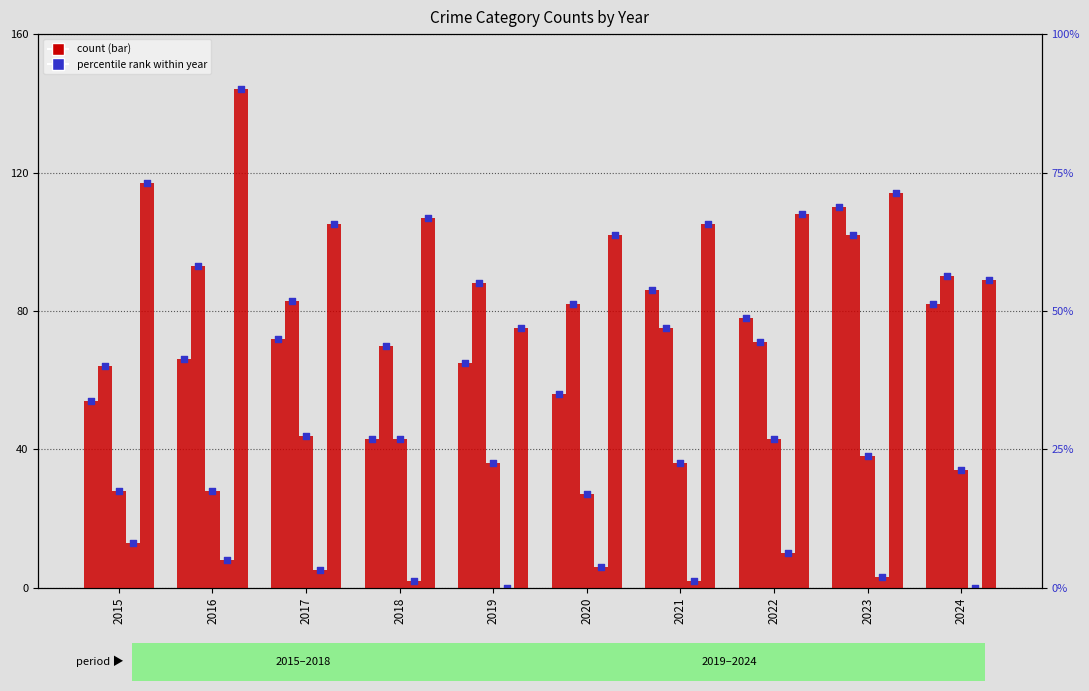

What is the total value across all series at 2024?

377